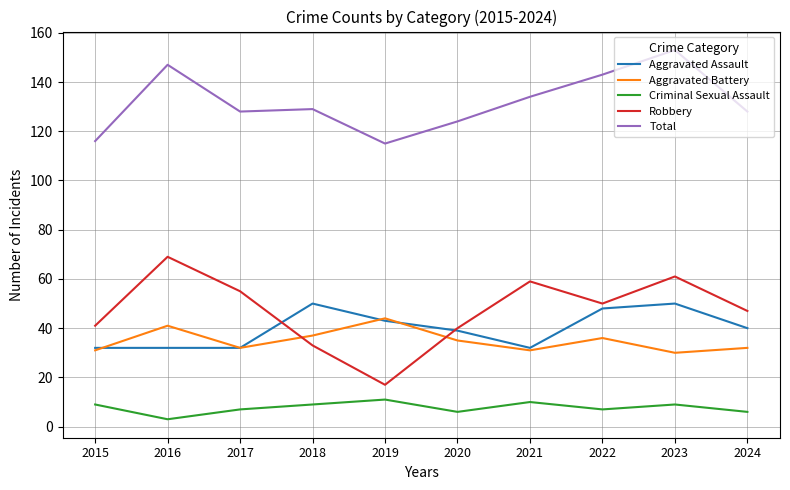

How many categories are shown in the chart?

10